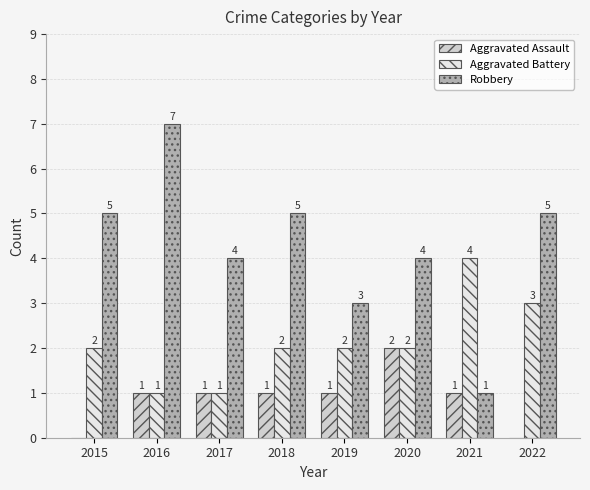

The value of Robbery at 2015 is 5. True or false?

True